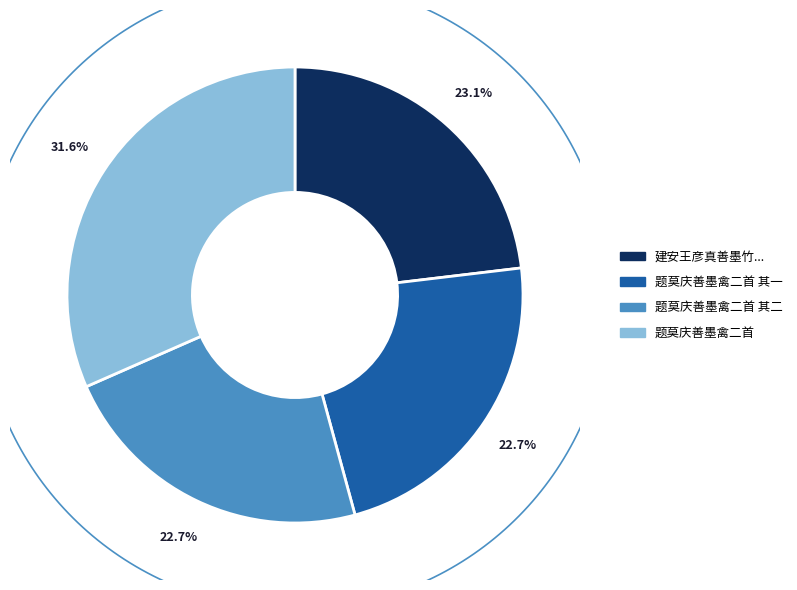

Is there any slice that represents more than half of the pie?

No